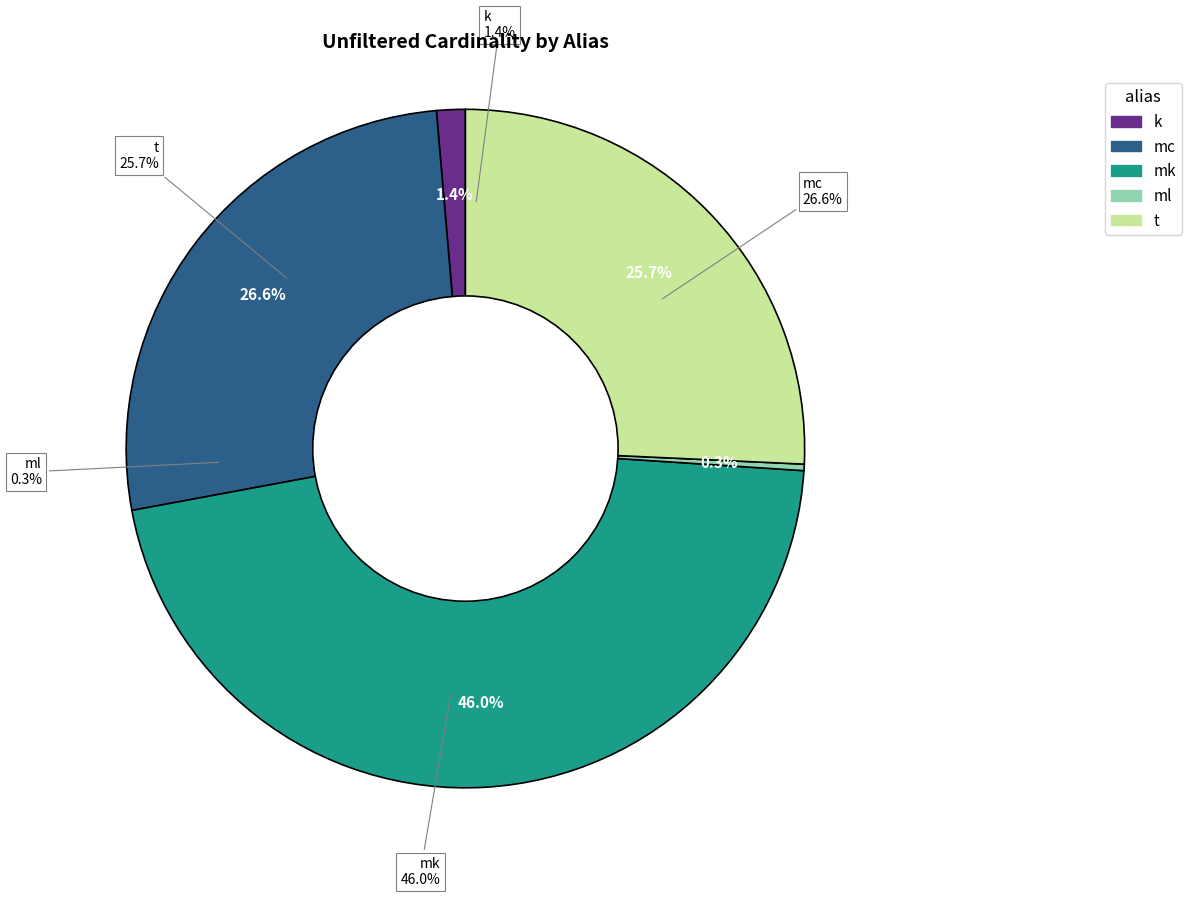

What portion of the pie excludes mk?

54.0%